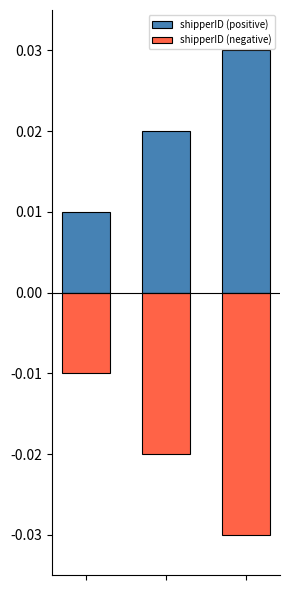

How many data points in shipperID (positive) are less than 2?

1